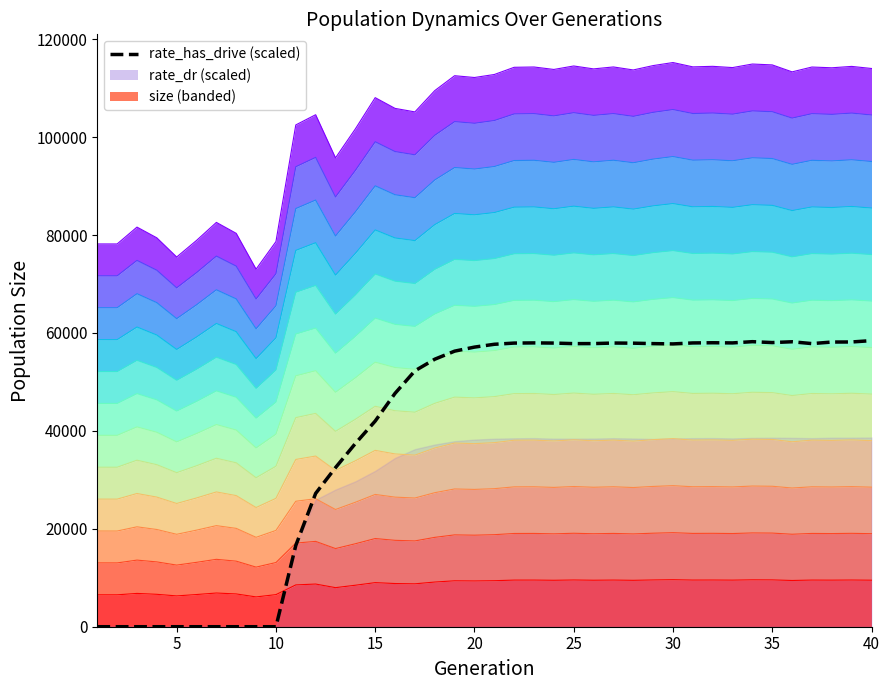

True or false: there are more than 2 points higher than both neighbors.

True